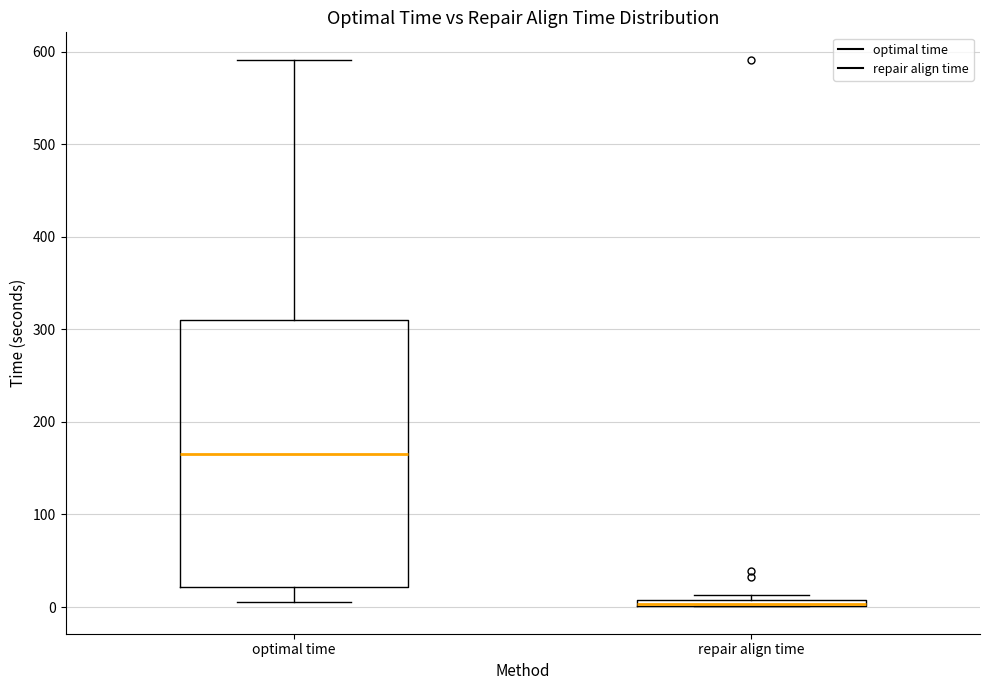

Where is the lower edge of the box for repair align time on the y-axis? The values are not printed on the chart, so give them approximately, as read against the axis.

0